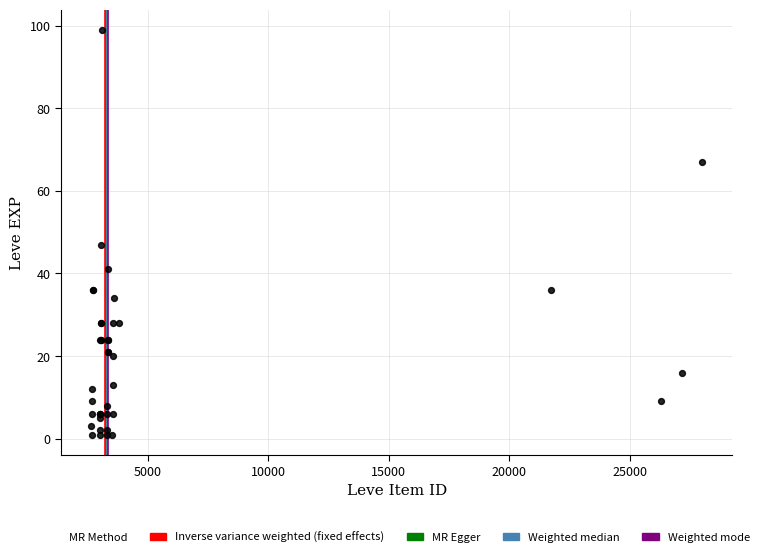

What Y value in the scatter plot is closest to 50?

47